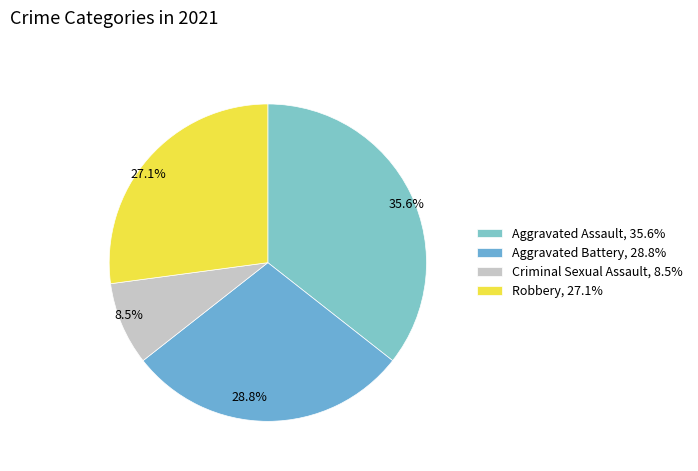

Is there a majority slice in this chart?

No